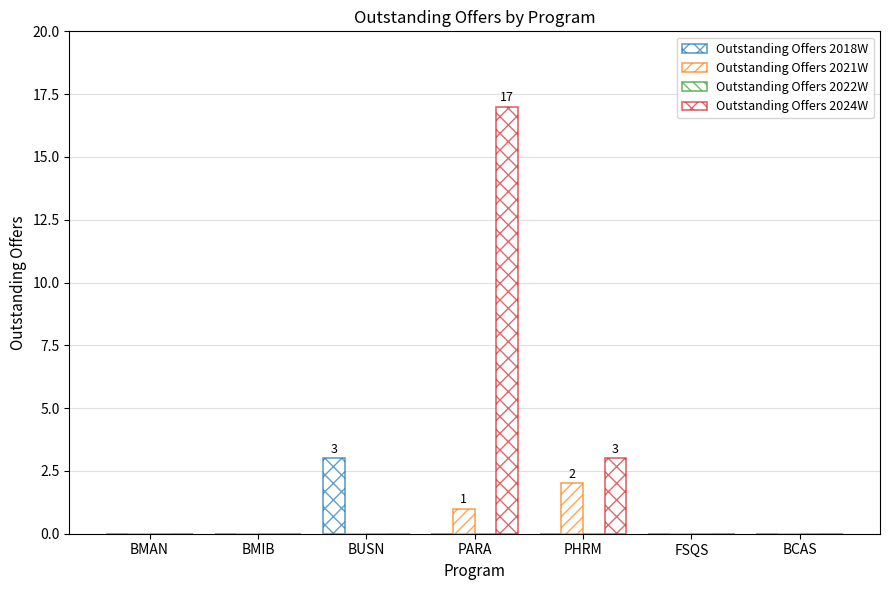

Are the bars grouped side by side (vs. stacked)?

Yes